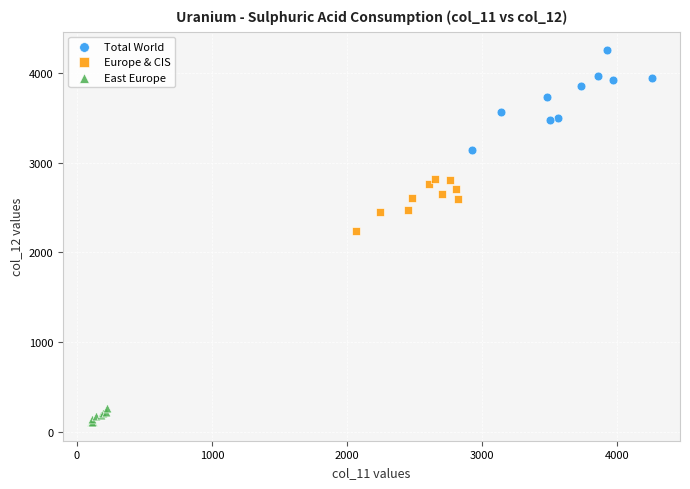

Which series reaches the maximum Y coordinate?

Total World